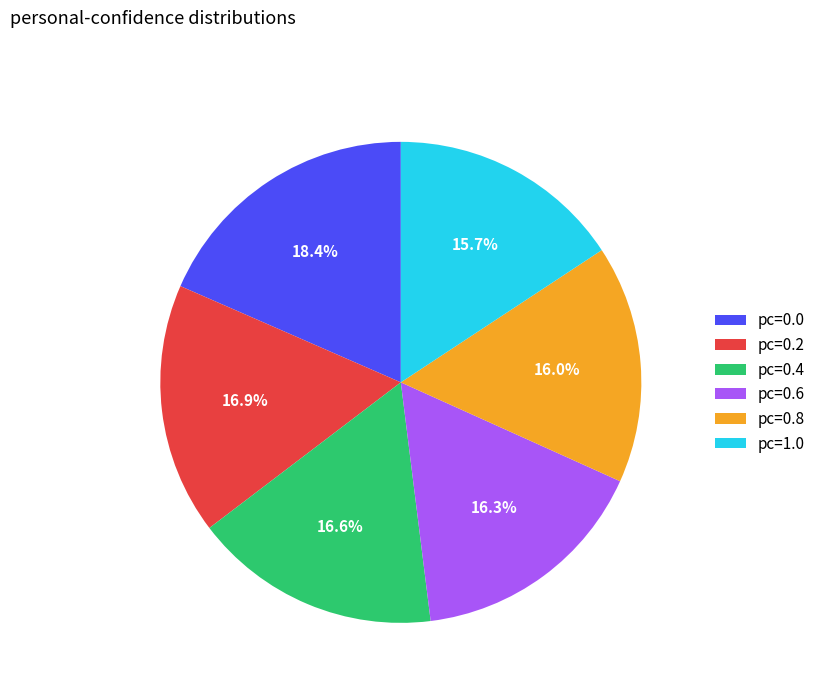

How much of the chart is everything except pc=1.0?

84.3%